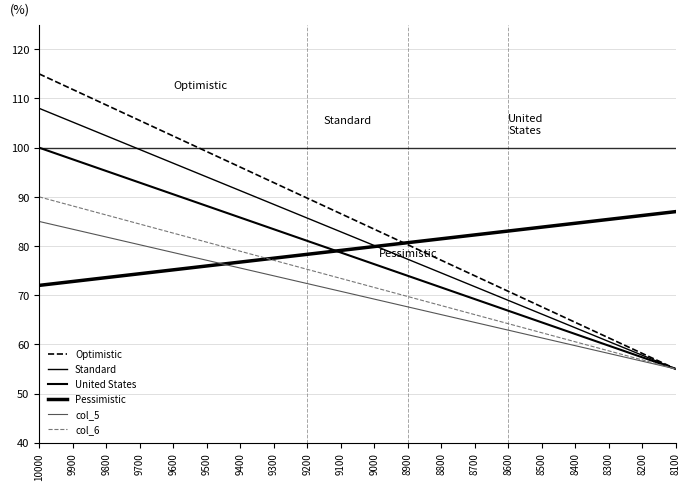

Reading right to left, list all the values displayed in this chart.

Optimistic: 55.0	58.2	61.3	64.5	67.6	70.8	73.9	77.1	80.3	83.4	86.6	89.7	92.9	96.1	99.2	102.4	105.5	108.7	111.8	115.0
Standard: 55.0	57.8	60.6	63.4	66.2	68.9	71.7	74.5	77.3	80.1	82.9	85.7	88.5	91.3	94.1	96.8	99.6	102.4	105.2	108.0
United States: 55.0	57.4	59.7	62.1	64.5	66.8	69.2	71.6	73.9	76.3	78.7	81.1	83.4	85.8	88.2	90.5	92.9	95.3	97.6	100.0
Pessimistic: 87.0	86.2	85.4	84.6	83.8	83.1	82.3	81.5	80.7	79.9	79.1	78.3	77.5	76.7	75.9	75.2	74.4	73.6	72.8	72.0
col_5: 55.0	56.6	58.2	59.7	61.3	62.9	64.5	66.1	67.6	69.2	70.8	72.4	73.9	75.5	77.1	78.7	80.3	81.8	83.4	85.0
col_6: 55.0	56.8	58.7	60.5	62.4	64.2	66.1	67.9	69.7	71.6	73.4	75.3	77.1	78.9	80.8	82.6	84.5	86.3	88.2	90.0